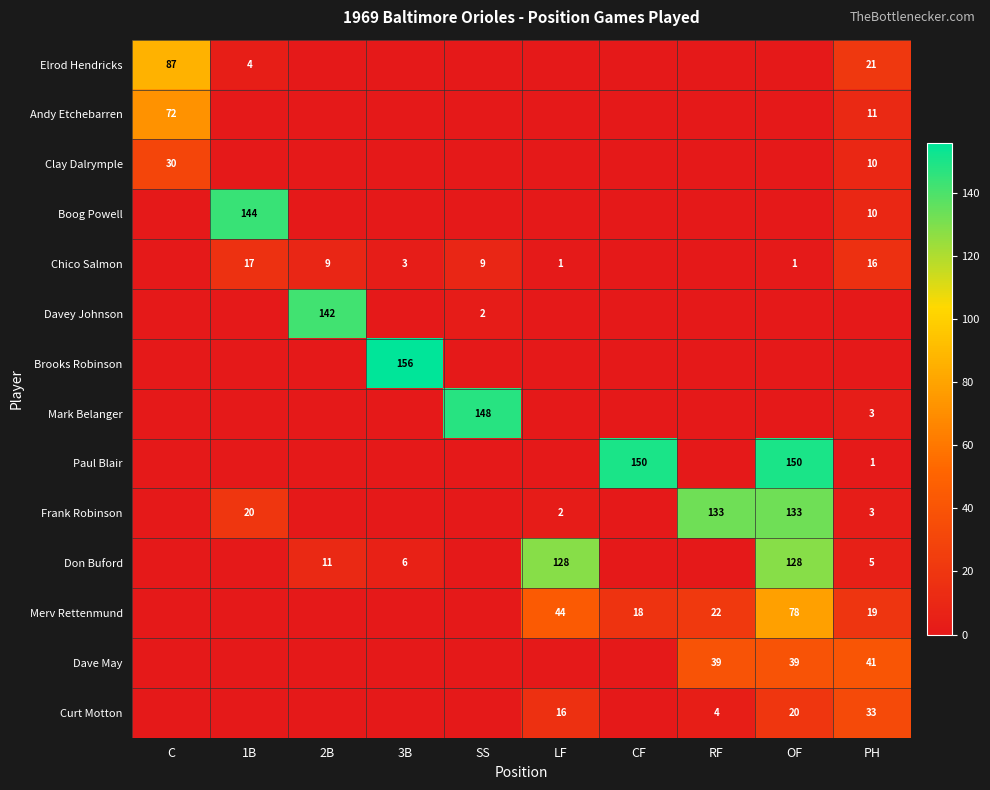

The value of Davey Johnson at SS is 2. True or false?

True